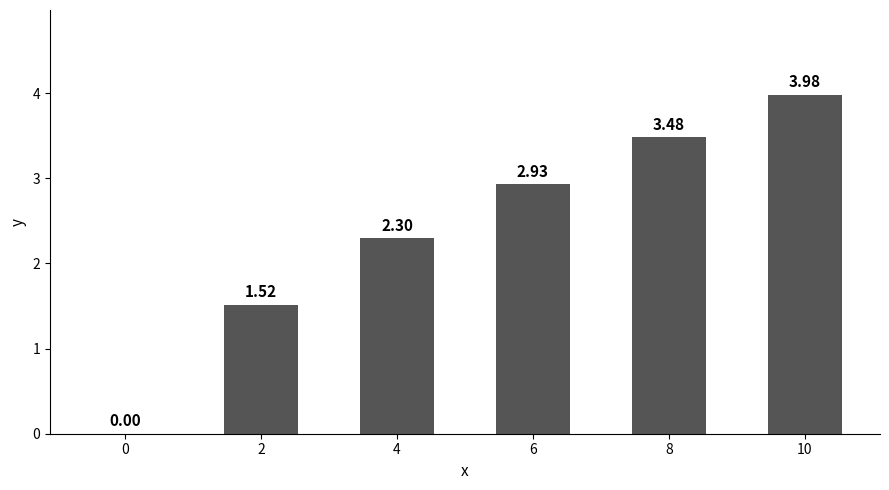

What is the sum of all values?

14.2